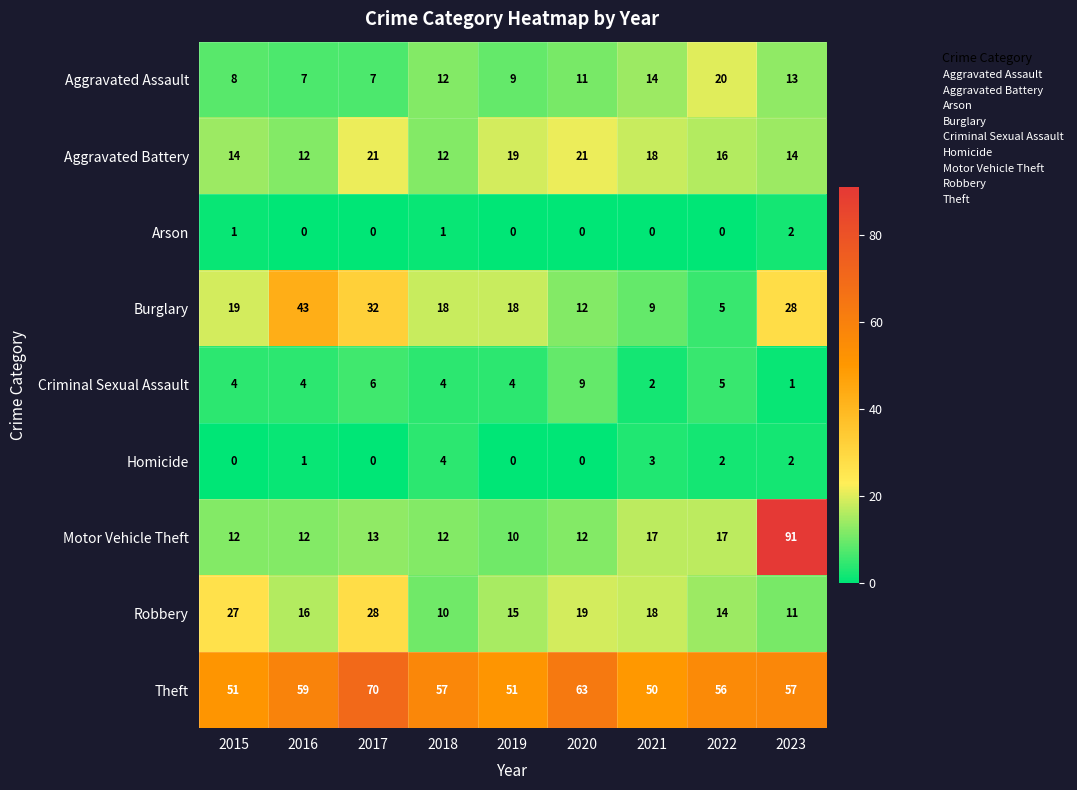

What is the sum of the Robbery values at 2015 and 2022?

41